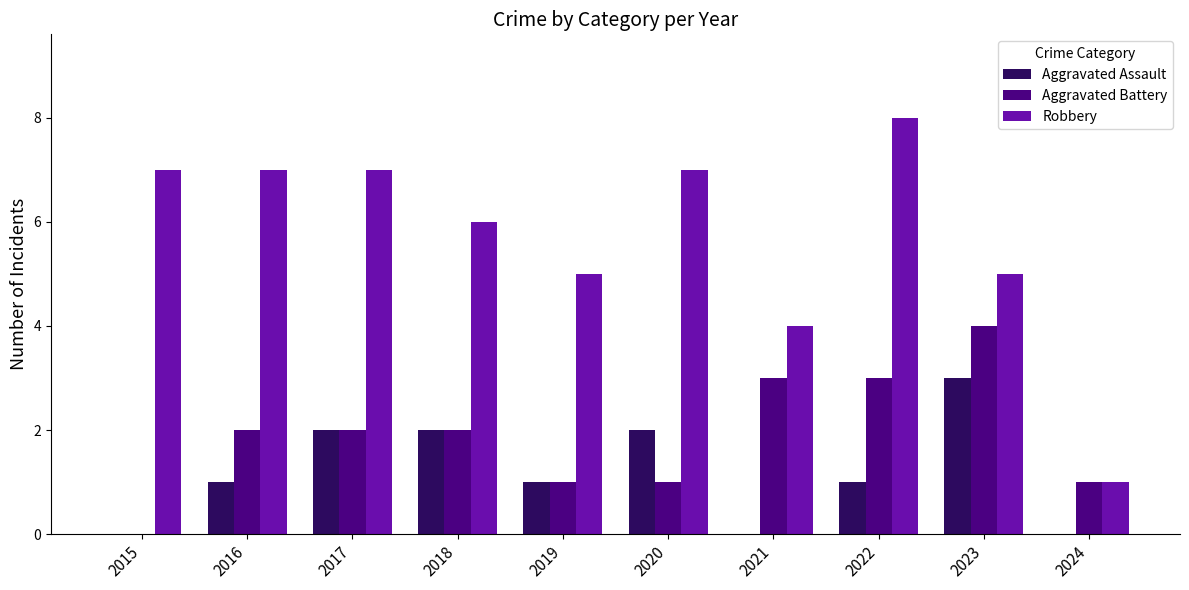

Between 2022 and 2023, which series saw the biggest shift?

Robbery